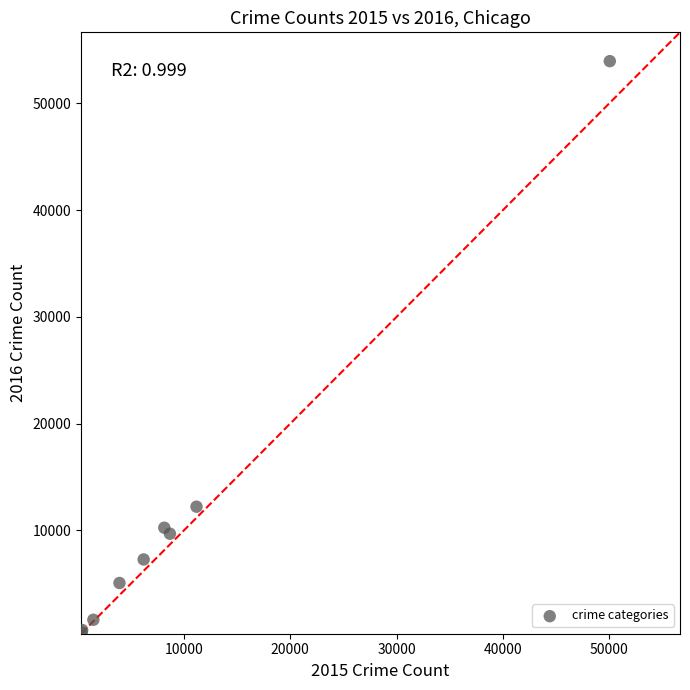

What Y value in the scatter plot is closest to 27198?

12228